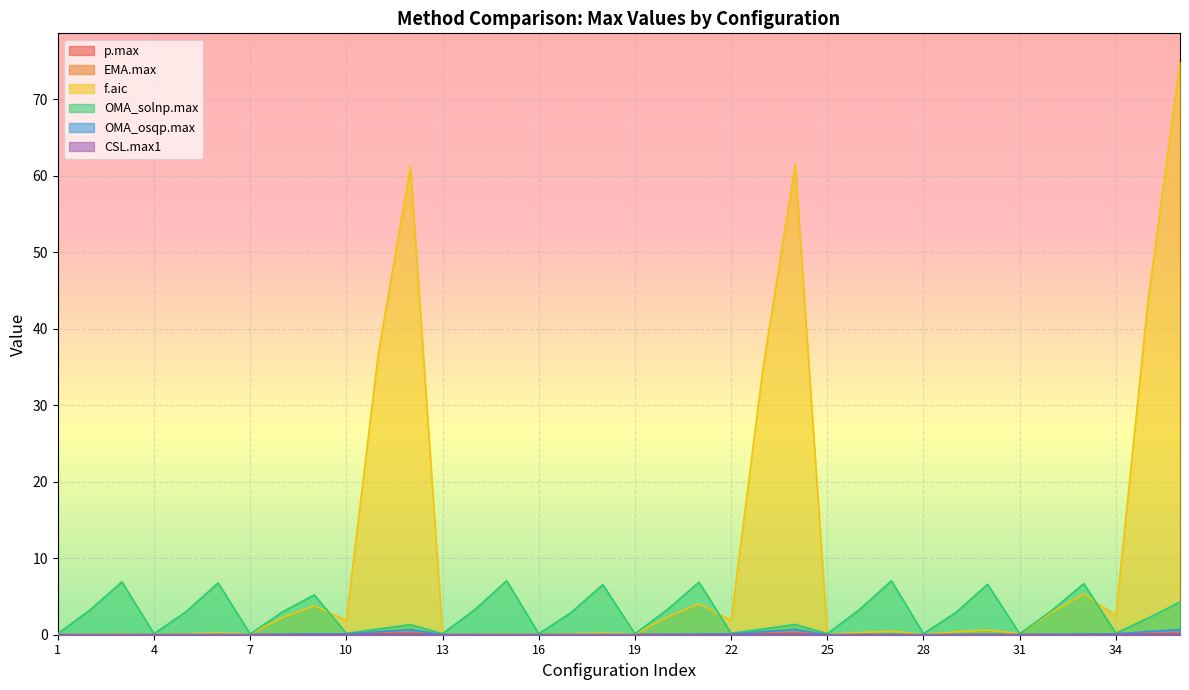

Which category has the lowest value in the OMA_osqp.max series?

25